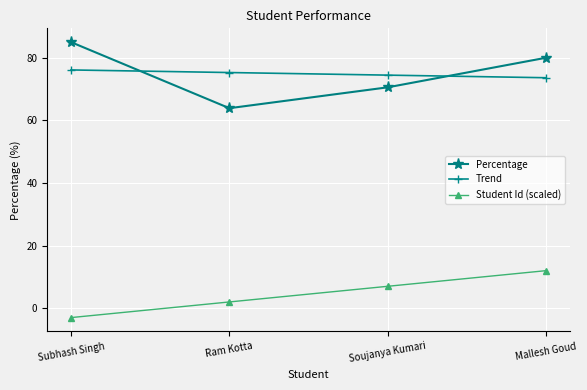

What is the difference between the Trend values at Ram Kotta and Mallesh Goud?

1.7